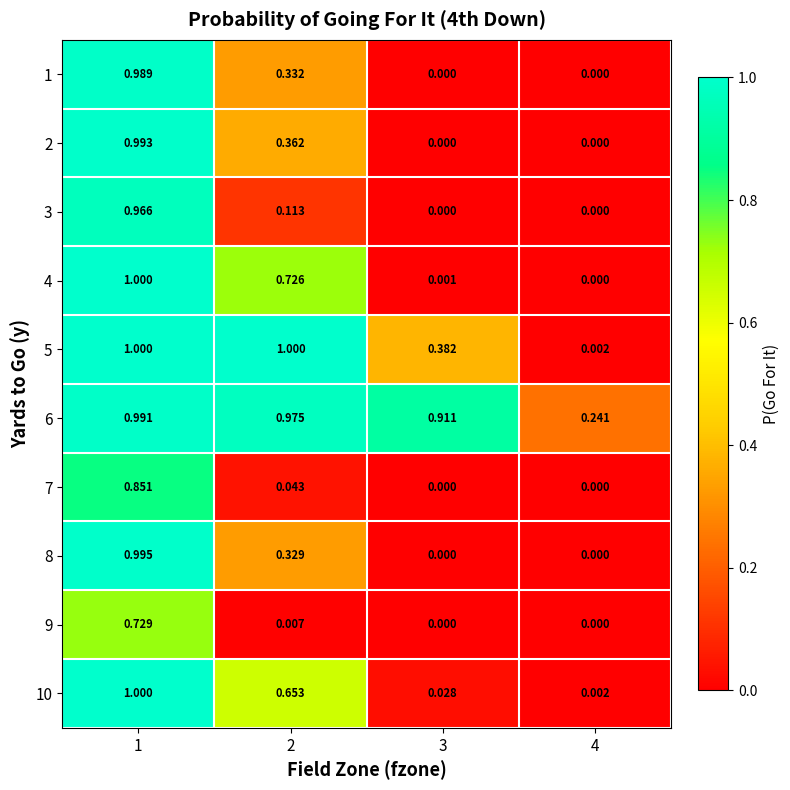

Which series has the widest spread of values?

4